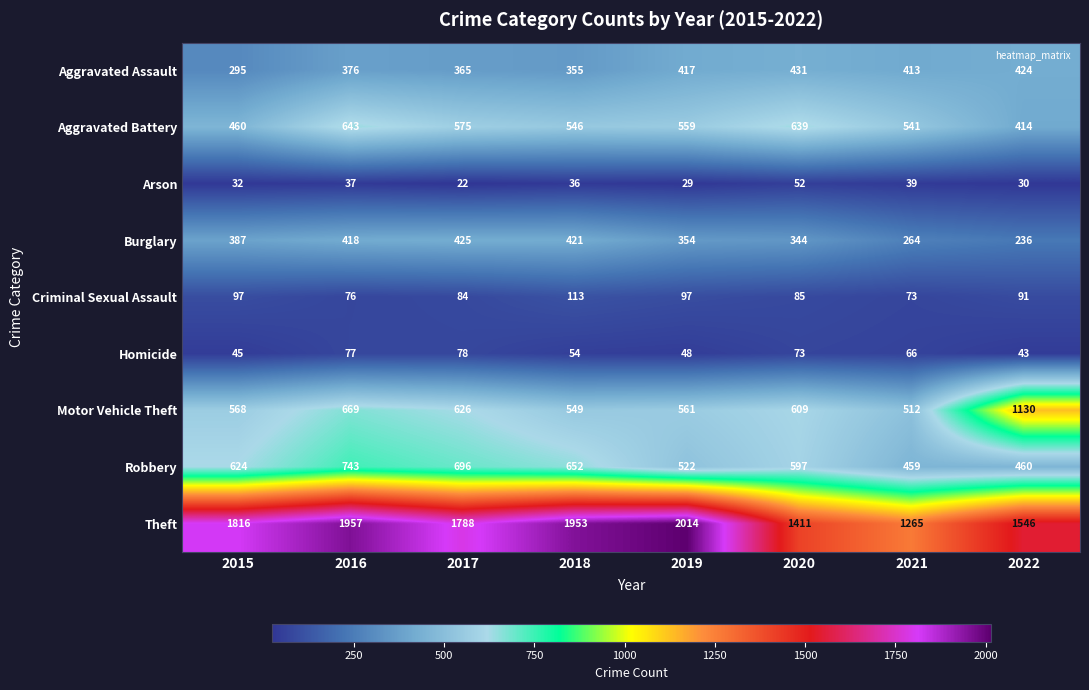

At how many categories does at least one series exceed 1750?

5